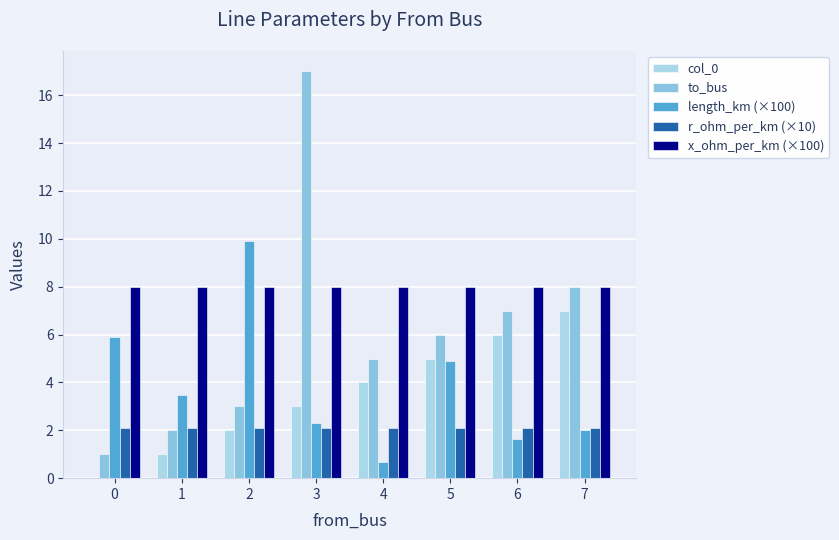

True or false: to_bus has a value of 9.3 at 5.

False